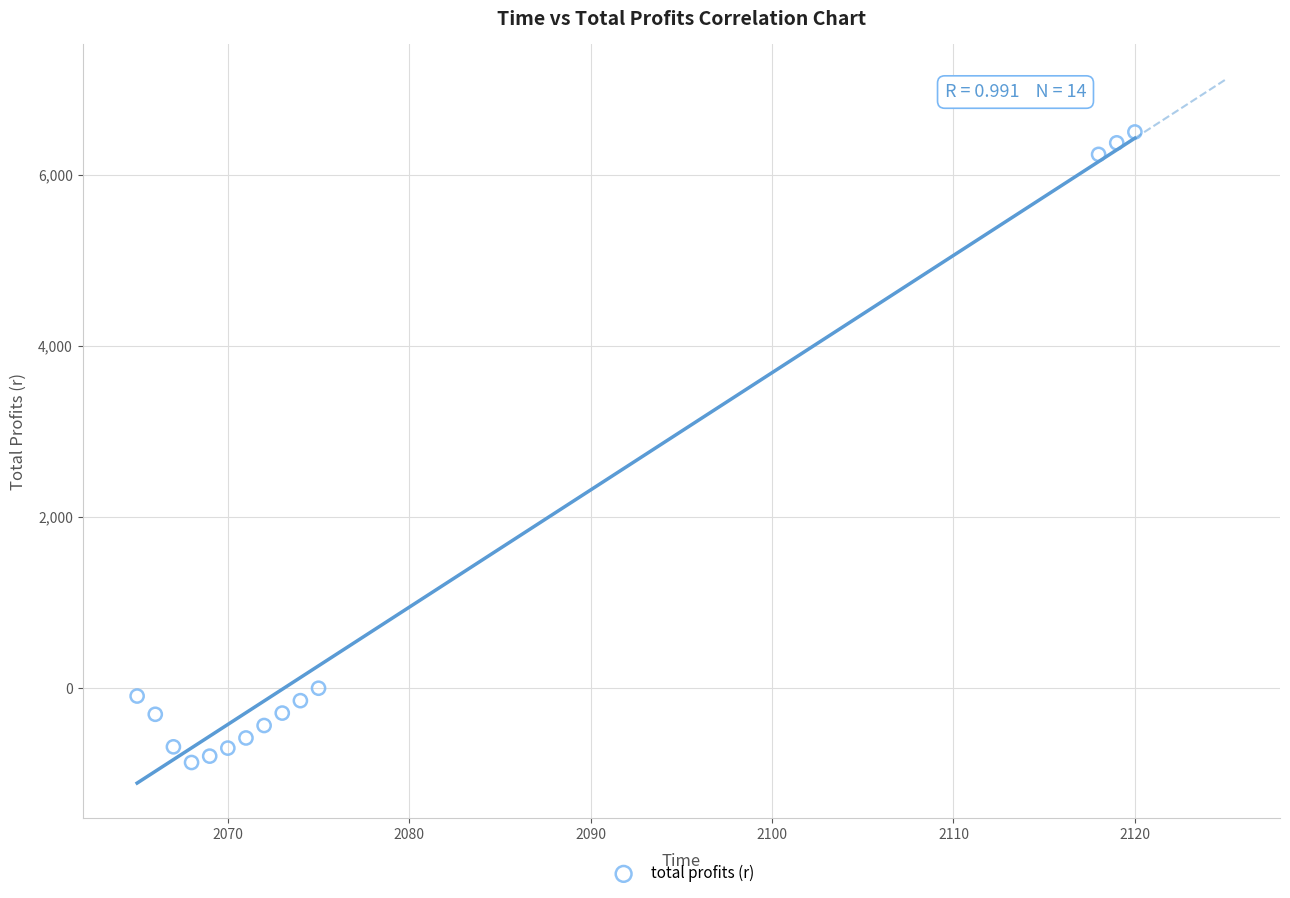

What is the range of X values (max minus min)?

55.0